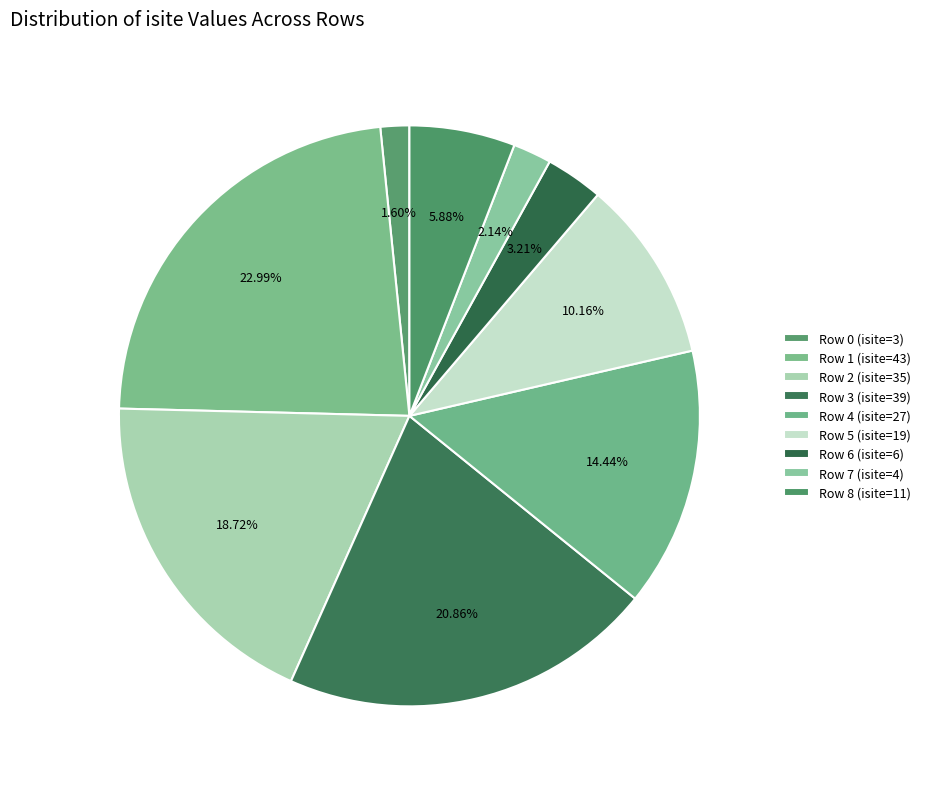

Approximately how many times larger is the value at Row 8 (isite=11) compared to Row 4 (isite=27)?

0.4